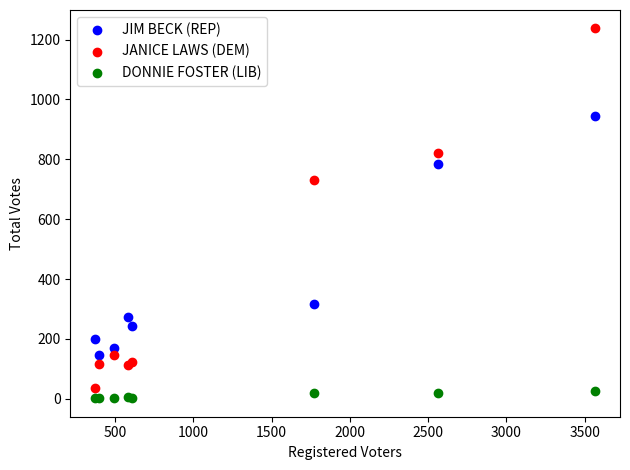

What are all the series names shown in the legend?

JIM BECK (REP), JANICE LAWS (DEM), DONNIE FOSTER (LIB)